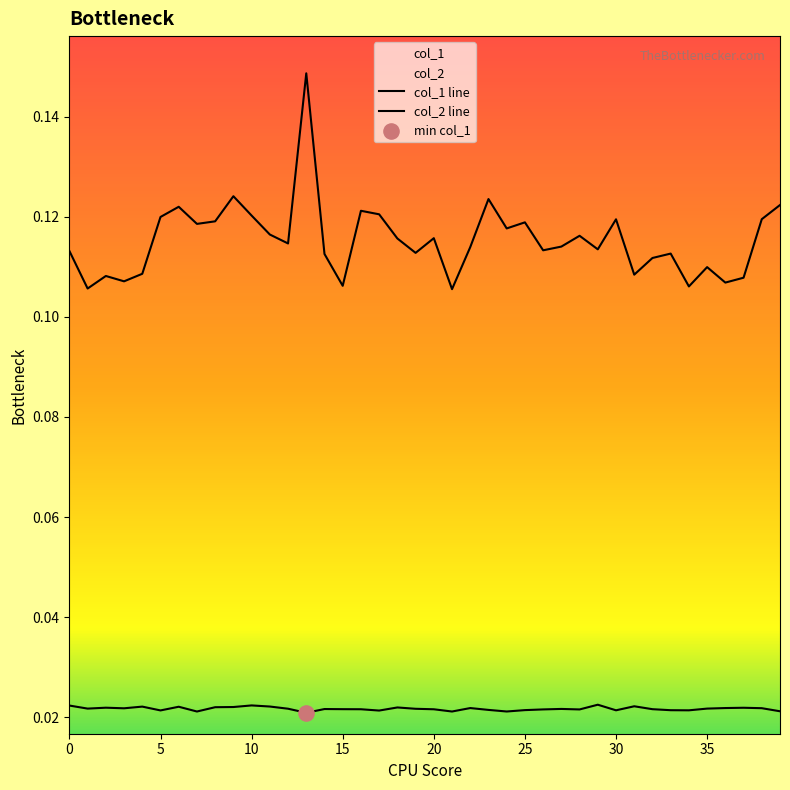

Which series contains the highest Y value?

col_2 line